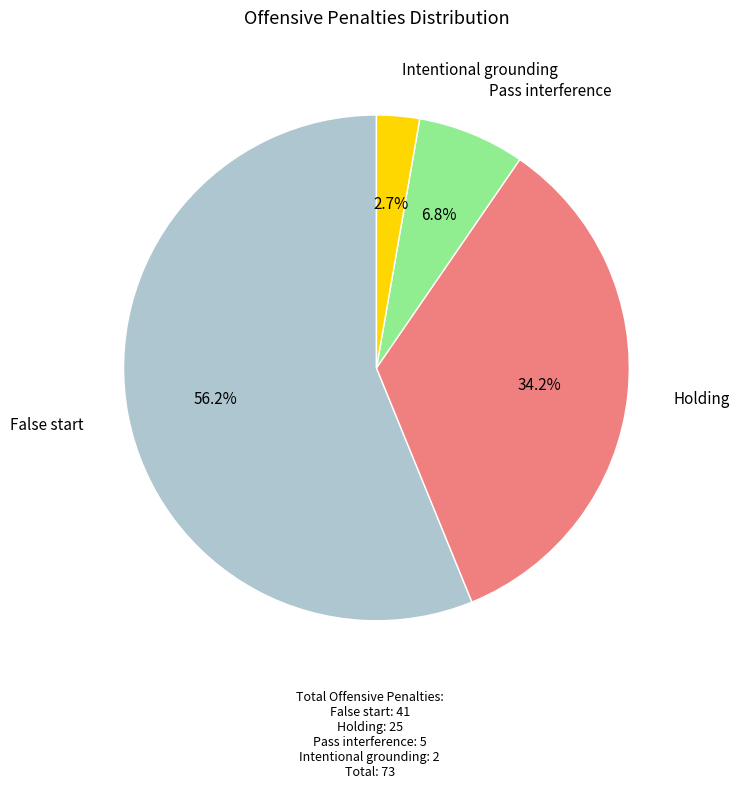

Is there a majority slice in this chart?

Yes